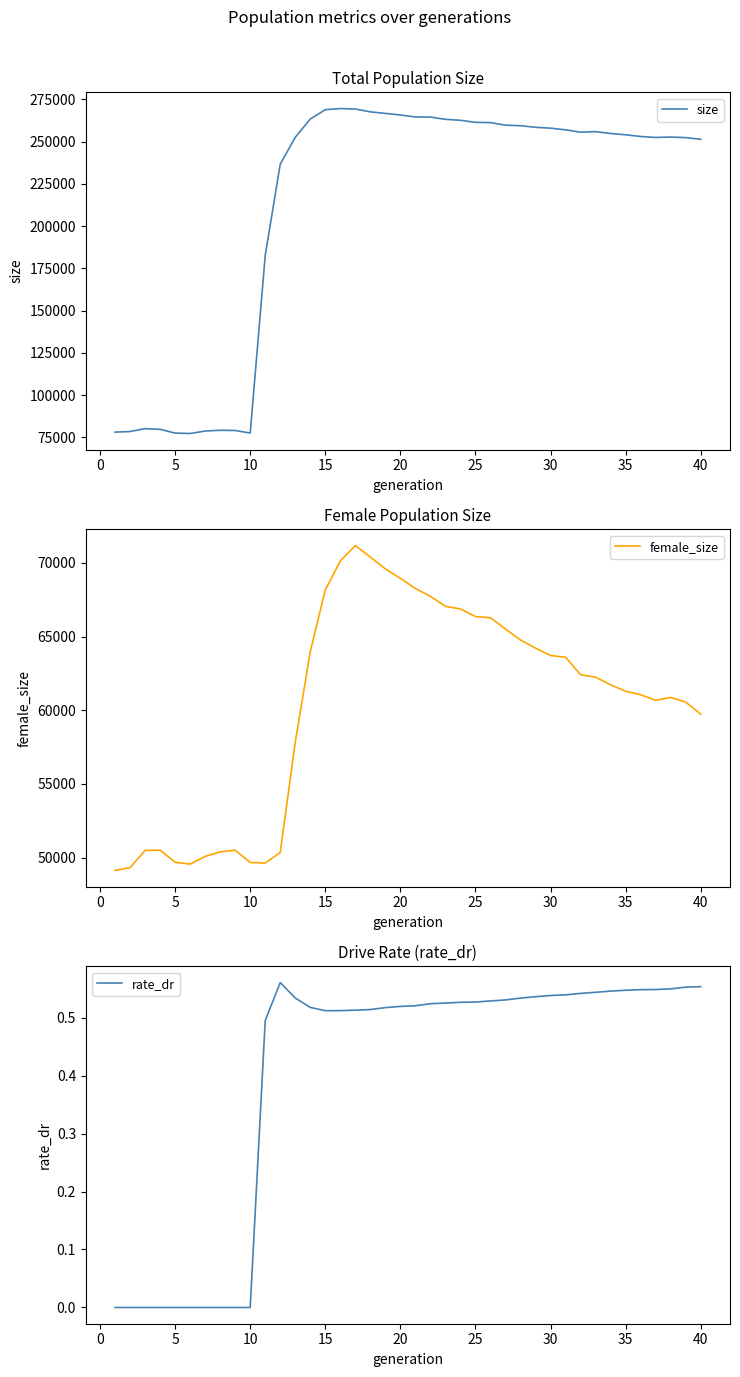

How many values in rate_dr are above zero?

30